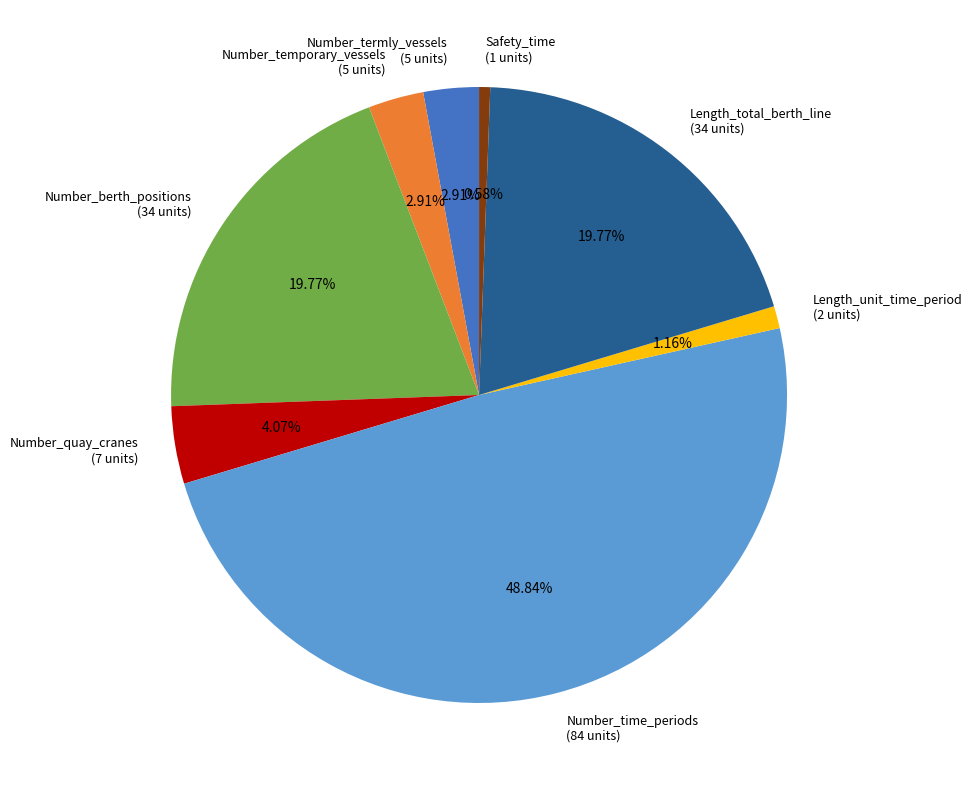

What is the total percentage of Number_time_periods and Number_berth_positions?

68.6%